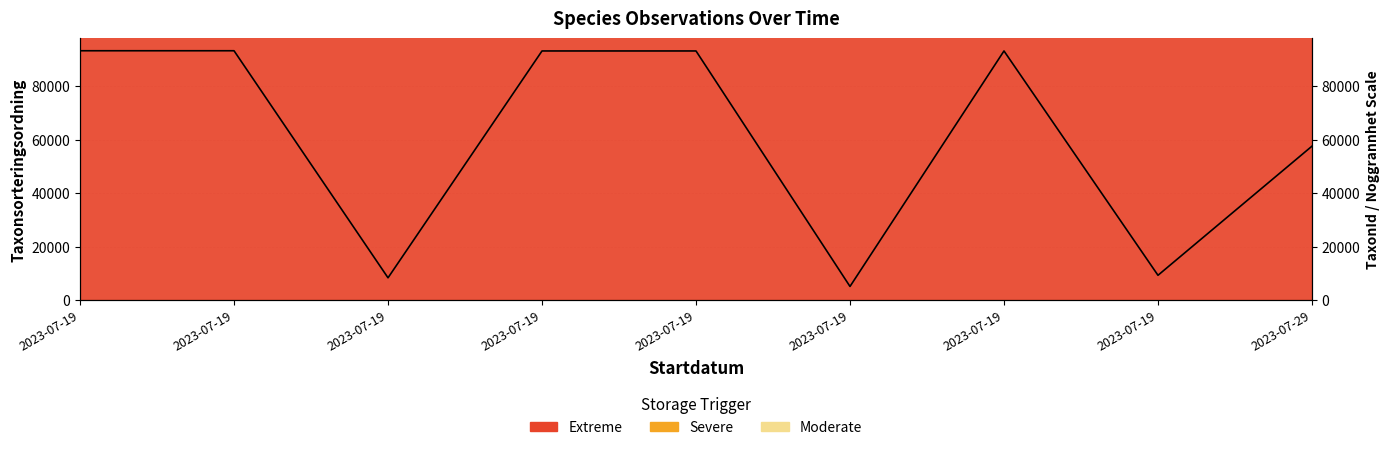

Where does the data first go above 93171?

2023-07-19